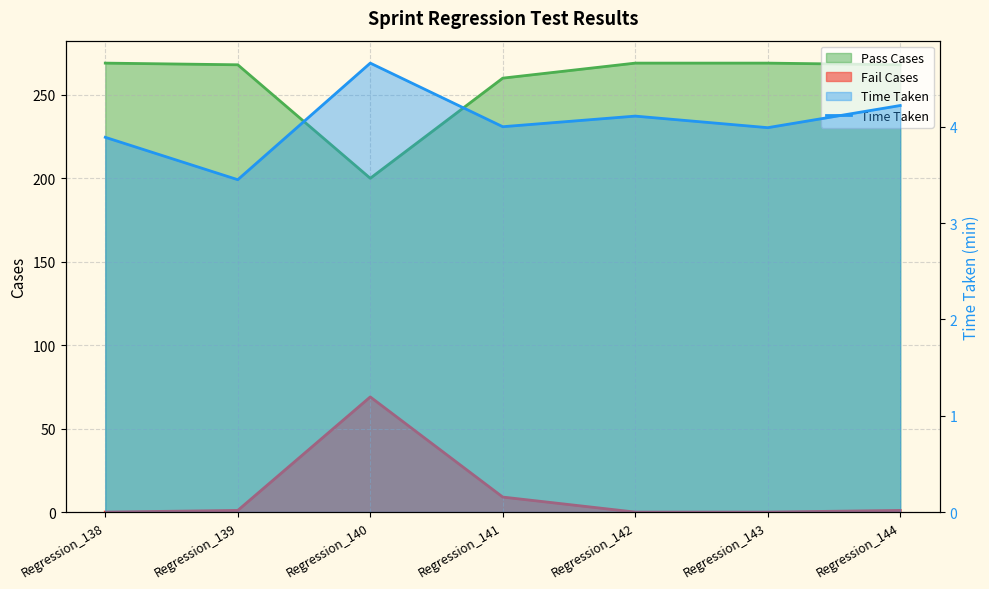

What is the change in value from Regression_138 to Regression_142?

+0.2